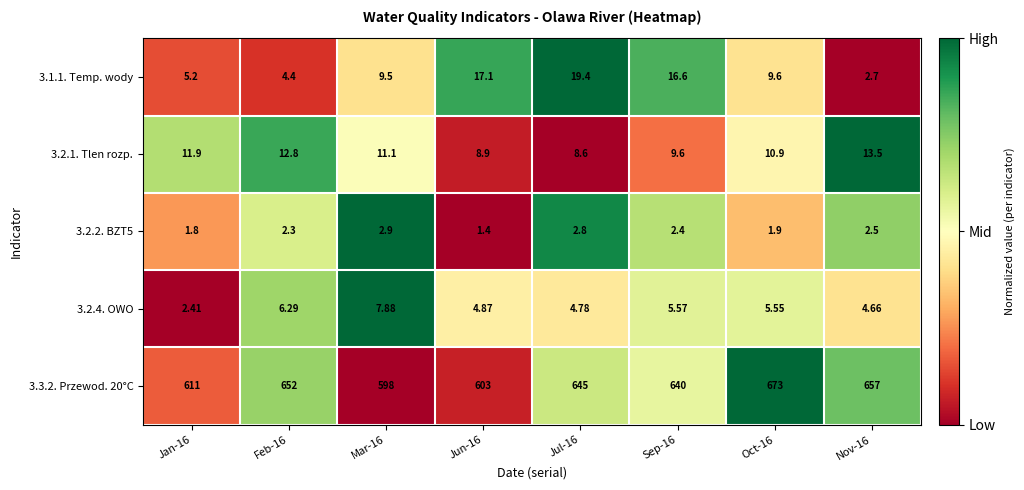

Is the value of 3.1.1. Temp. wody at Mar-16 greater than the value of 3.2.4. OWO at Mar-16?

Yes